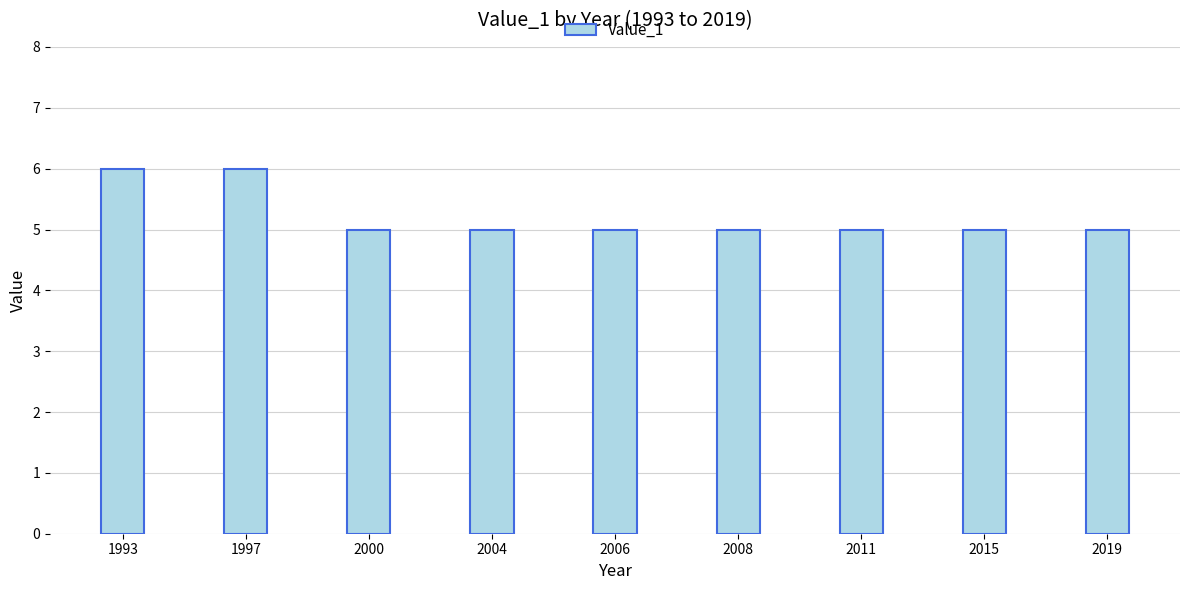

Reading right to left, transcribe all the data shown in this chart.

5	5	5	5	5	5	5	6	6